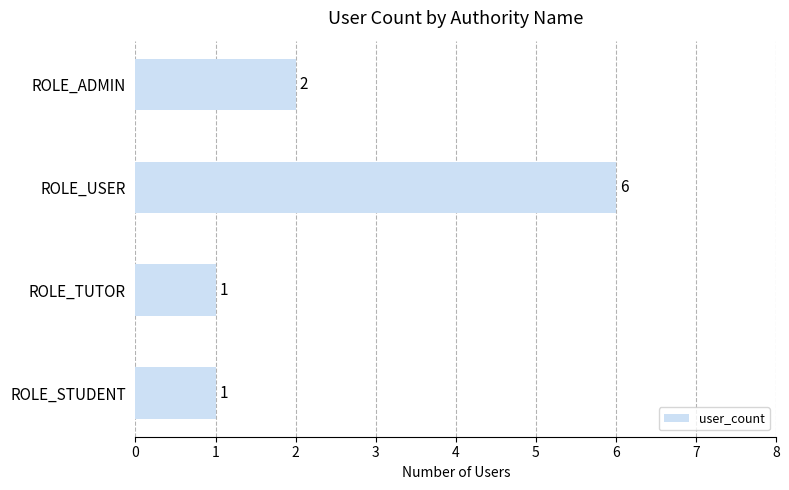

The value at ROLE_USER is 6. True or false?

True